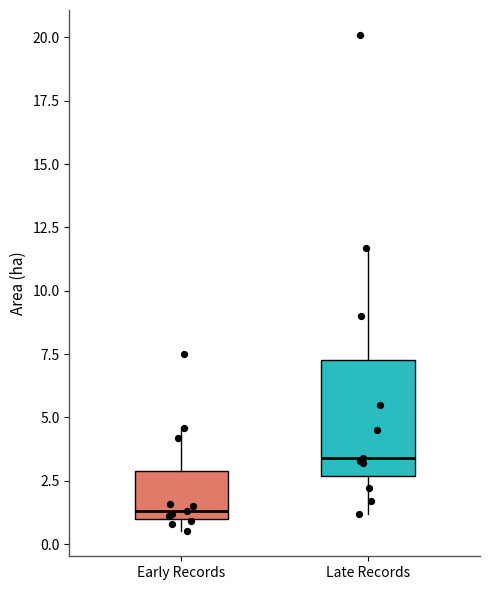

Reading left to right, transcribe this box plot: for each box, give where its median line is, the range the box spans, and where its two whiskers end, as read against the y-axis. The values are not printed on the chart, so give them approximately, as read against the axis.

Early Records: median 1.5, box 1.0 to 3.0, whiskers 0.5 to 4.5
Late Records: median 3.5, box 2.5 to 7.5, whiskers 1.0 to 11.5